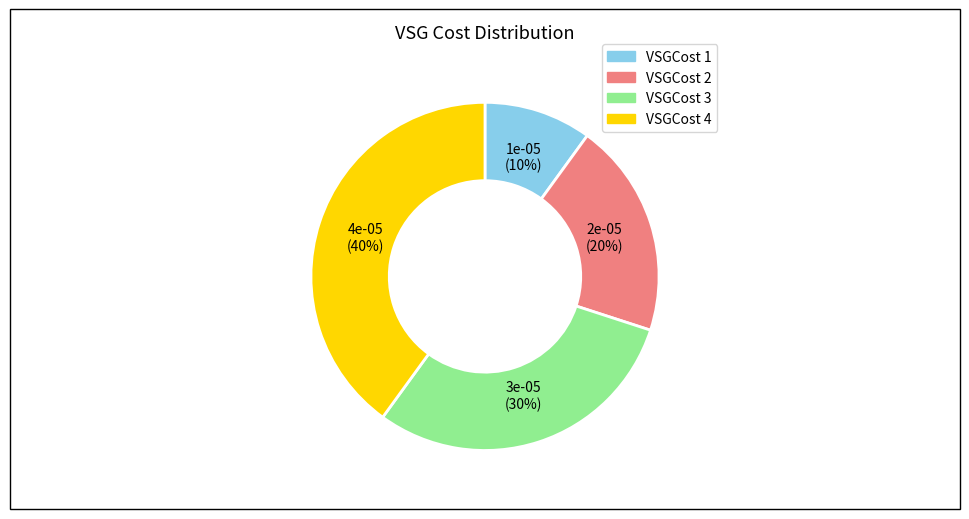

Is it true that VSGCost 1 is 10% of the pie?

True